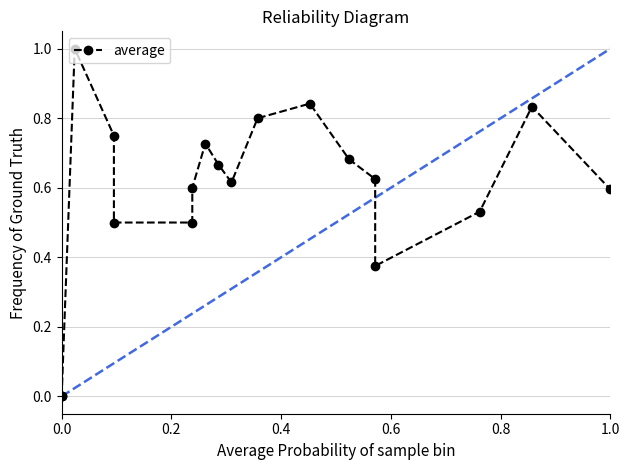

How many points are higher than both their immediate neighbors (excluding endpoints)?

4